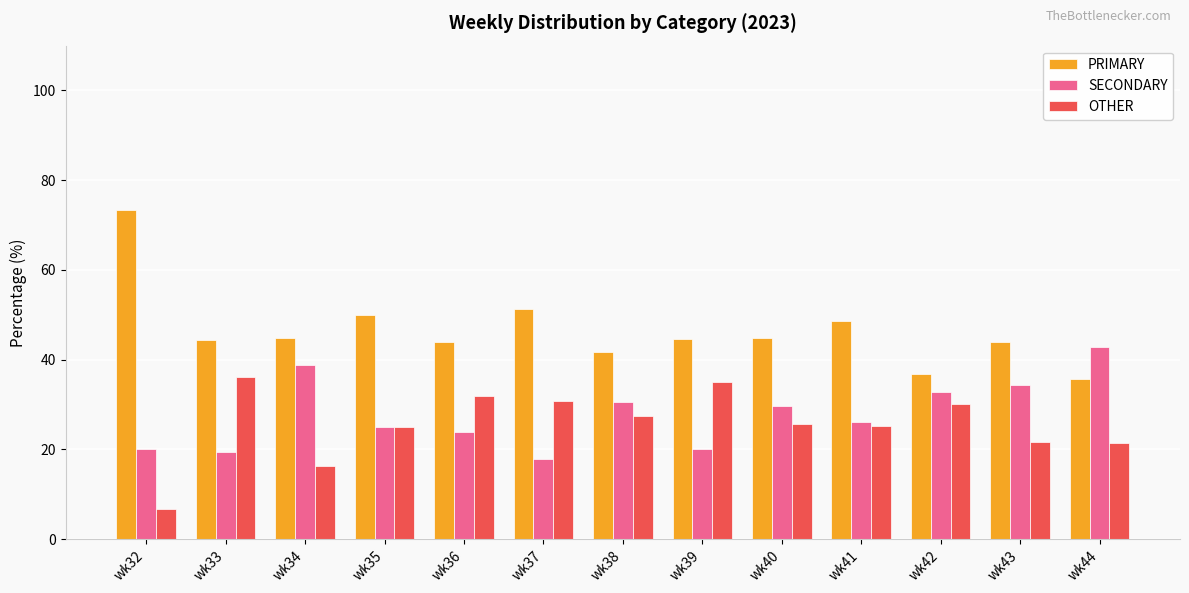

Is the value of SECONDARY at wk39 greater than the value of OTHER at wk32?

Yes